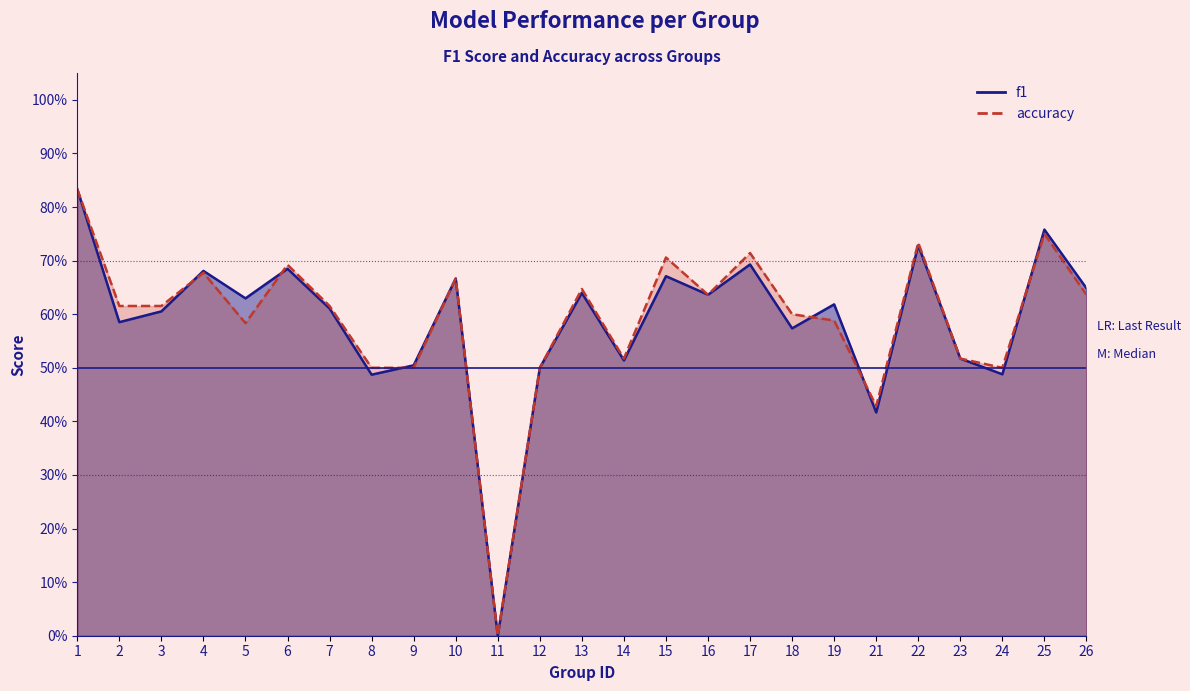

At which category does f1 reach its first local peak?

4